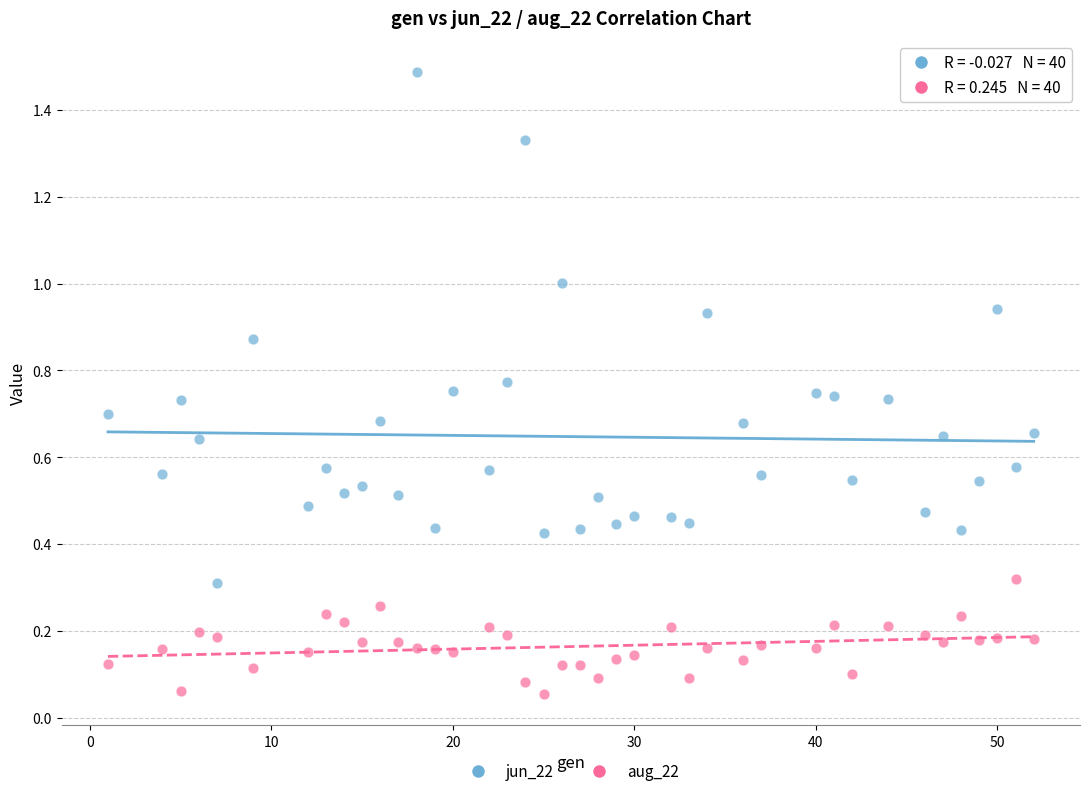

Which series has the widest spread of Y values?

jun_22